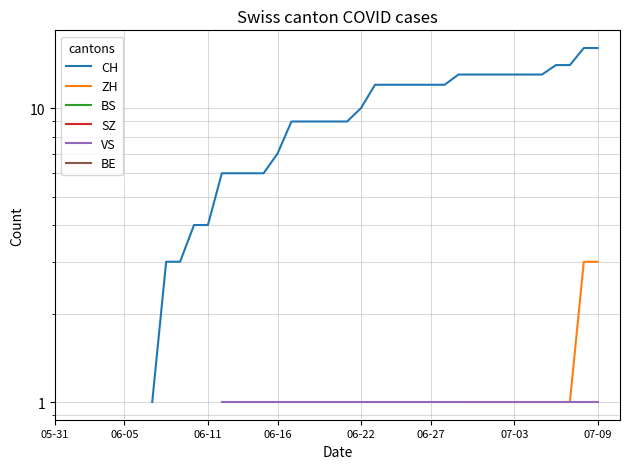

True or false: BE has more than 1 interior local peaks.

False